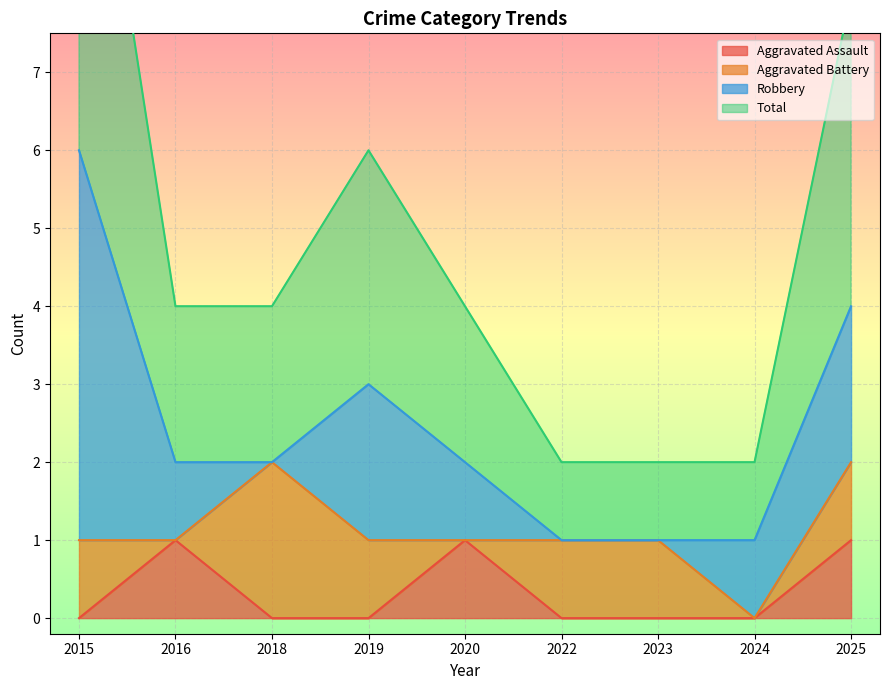

The Aggravated Assault series shows 0 at 2015. True or false?

True